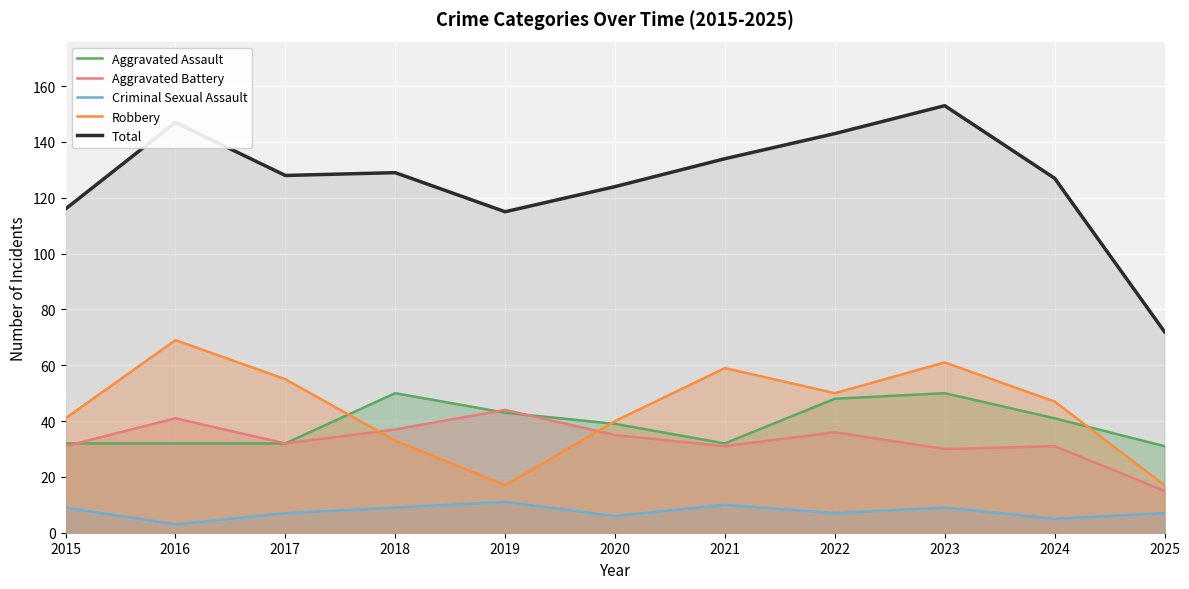

What is the difference between the highest and lowest values at 2022?

136